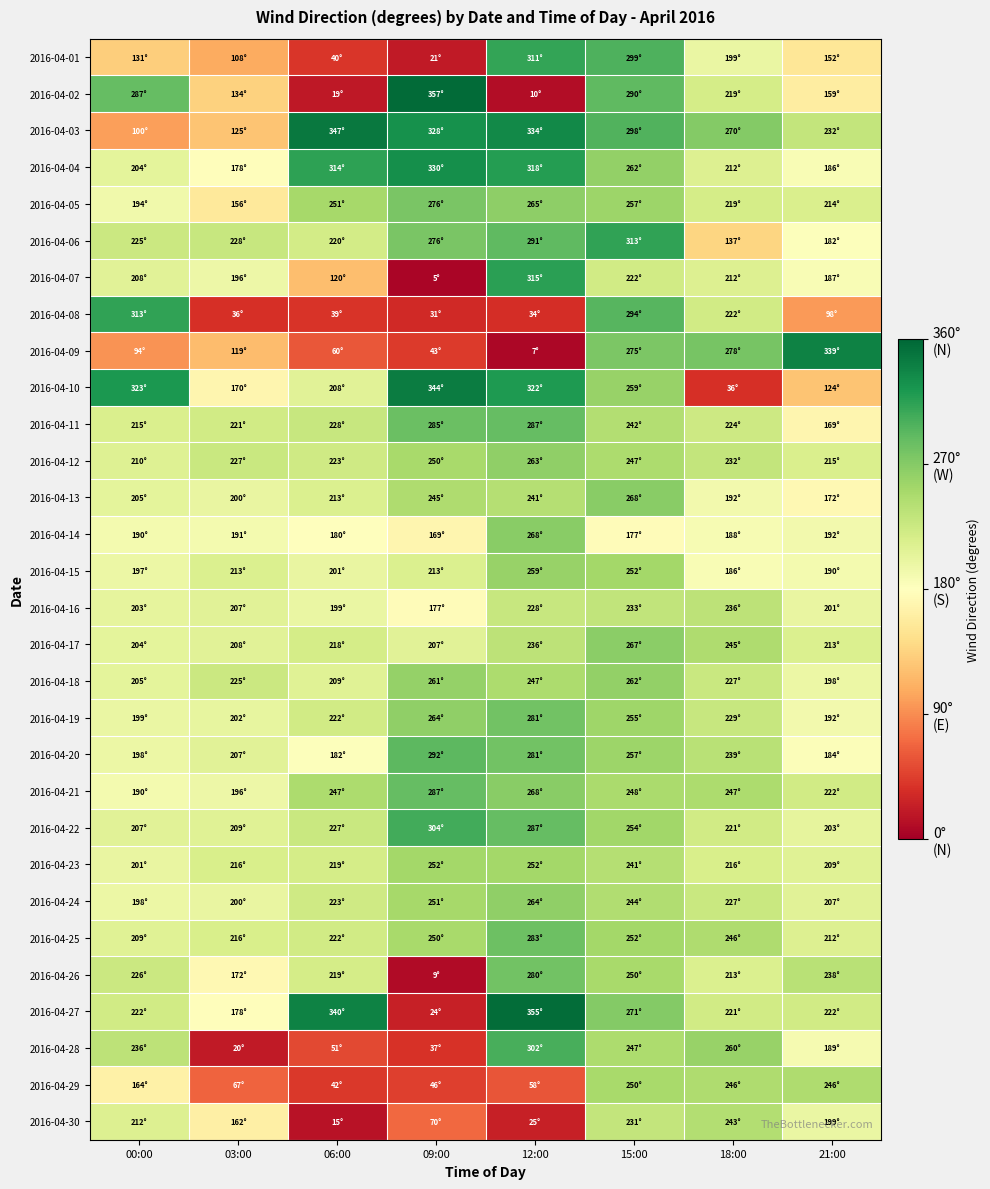

Reading left to right, extract all data points from this chart.

2016-04-01: 00:00=131	03:00=108	06:00=40	09:00=21	12:00=311	15:00=299	18:00=199	21:00=152
2016-04-02: 00:00=287	03:00=134	06:00=19	09:00=357	12:00=10	15:00=290	18:00=219	21:00=159
2016-04-03: 00:00=100	03:00=125	06:00=347	09:00=328	12:00=334	15:00=298	18:00=270	21:00=232
2016-04-04: 00:00=204	03:00=178	06:00=314	09:00=330	12:00=318	15:00=262	18:00=212	21:00=186
2016-04-05: 00:00=194	03:00=156	06:00=251	09:00=276	12:00=265	15:00=257	18:00=219	21:00=214
2016-04-06: 00:00=225	03:00=228	06:00=220	09:00=276	12:00=291	15:00=313	18:00=137	21:00=182
2016-04-07: 00:00=208	03:00=196	06:00=120	09:00=5	12:00=315	15:00=222	18:00=212	21:00=187
2016-04-08: 00:00=313	03:00=36	06:00=39	09:00=31	12:00=34	15:00=294	18:00=222	21:00=98
2016-04-09: 00:00=94	03:00=119	06:00=60	09:00=43	12:00=7	15:00=275	18:00=278	21:00=339
2016-04-10: 00:00=323	03:00=170	06:00=208	09:00=344	12:00=322	15:00=259	18:00=36	21:00=124
2016-04-11: 00:00=215	03:00=221	06:00=228	09:00=285	12:00=287	15:00=242	18:00=224	21:00=169
2016-04-12: 00:00=210	03:00=227	06:00=223	09:00=250	12:00=263	15:00=247	18:00=232	21:00=215
2016-04-13: 00:00=205	03:00=200	06:00=213	09:00=245	12:00=241	15:00=268	18:00=192	21:00=172
2016-04-14: 00:00=190	03:00=191	06:00=180	09:00=169	12:00=268	15:00=177	18:00=188	21:00=192
2016-04-15: 00:00=197	03:00=213	06:00=201	09:00=213	12:00=259	15:00=252	18:00=186	21:00=190
2016-04-16: 00:00=203	03:00=207	06:00=199	09:00=177	12:00=228	15:00=233	18:00=236	21:00=201
2016-04-17: 00:00=204	03:00=208	06:00=218	09:00=207	12:00=236	15:00=267	18:00=245	21:00=213
2016-04-18: 00:00=205	03:00=225	06:00=209	09:00=261	12:00=247	15:00=262	18:00=227	21:00=198
2016-04-19: 00:00=199	03:00=202	06:00=222	09:00=264	12:00=281	15:00=255	18:00=229	21:00=192
2016-04-20: 00:00=198	03:00=207	06:00=182	09:00=292	12:00=281	15:00=257	18:00=239	21:00=184
2016-04-21: 00:00=190	03:00=196	06:00=247	09:00=287	12:00=268	15:00=248	18:00=247	21:00=222
2016-04-22: 00:00=207	03:00=209	06:00=227	09:00=304	12:00=287	15:00=254	18:00=221	21:00=203
2016-04-23: 00:00=201	03:00=216	06:00=219	09:00=252	12:00=252	15:00=241	18:00=216	21:00=209
2016-04-24: 00:00=198	03:00=200	06:00=223	09:00=251	12:00=264	15:00=244	18:00=227	21:00=207
2016-04-25: 00:00=209	03:00=216	06:00=222	09:00=250	12:00=283	15:00=252	18:00=246	21:00=212
2016-04-26: 00:00=226	03:00=172	06:00=219	09:00=9	12:00=280	15:00=250	18:00=213	21:00=238
2016-04-27: 00:00=222	03:00=178	06:00=340	09:00=24	12:00=355	15:00=271	18:00=221	21:00=222
2016-04-28: 00:00=236	03:00=20	06:00=51	09:00=37	12:00=302	15:00=247	18:00=260	21:00=189
2016-04-29: 00:00=164	03:00=67	06:00=42	09:00=46	12:00=58	15:00=250	18:00=246	21:00=246
2016-04-30: 00:00=212	03:00=162	06:00=15	09:00=70	12:00=25	15:00=231	18:00=243	21:00=199